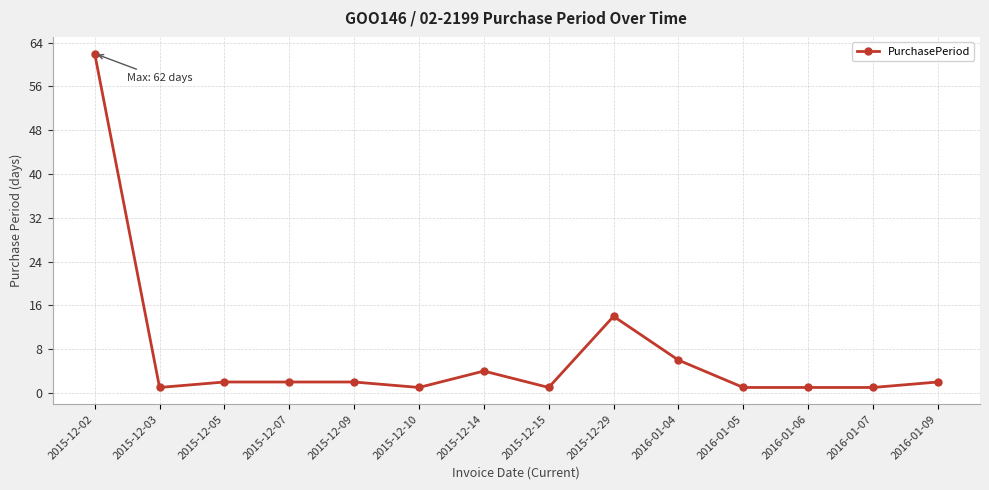

The value at 2015-12-05 is 2. True or false?

True